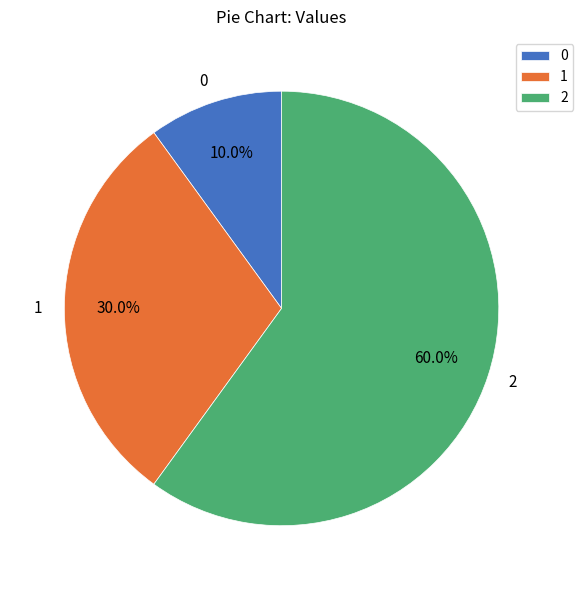

What percentage is NOT represented by 2?

40.0%